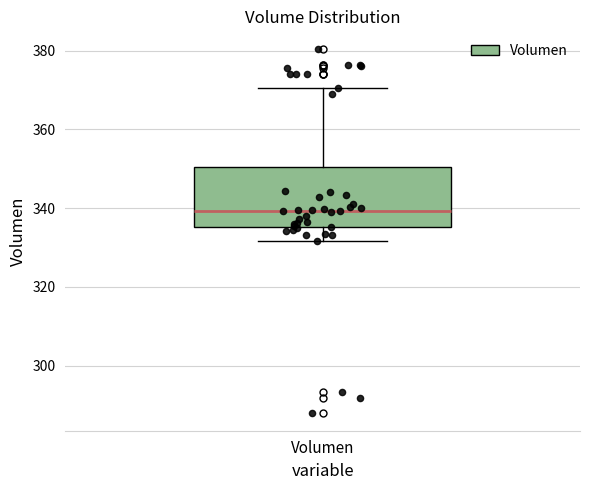

Where does the upper whisker of the box for Volumen end on the y-axis? The values are not printed on the chart, so give them approximately, as read against the axis.

370